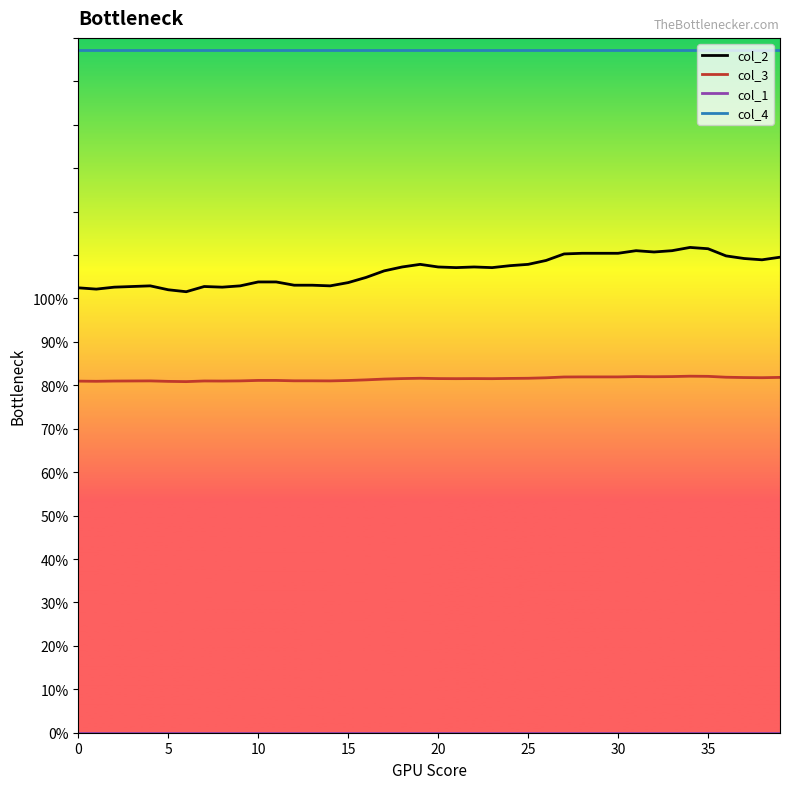

Which series has the largest total across all categories?

col_4